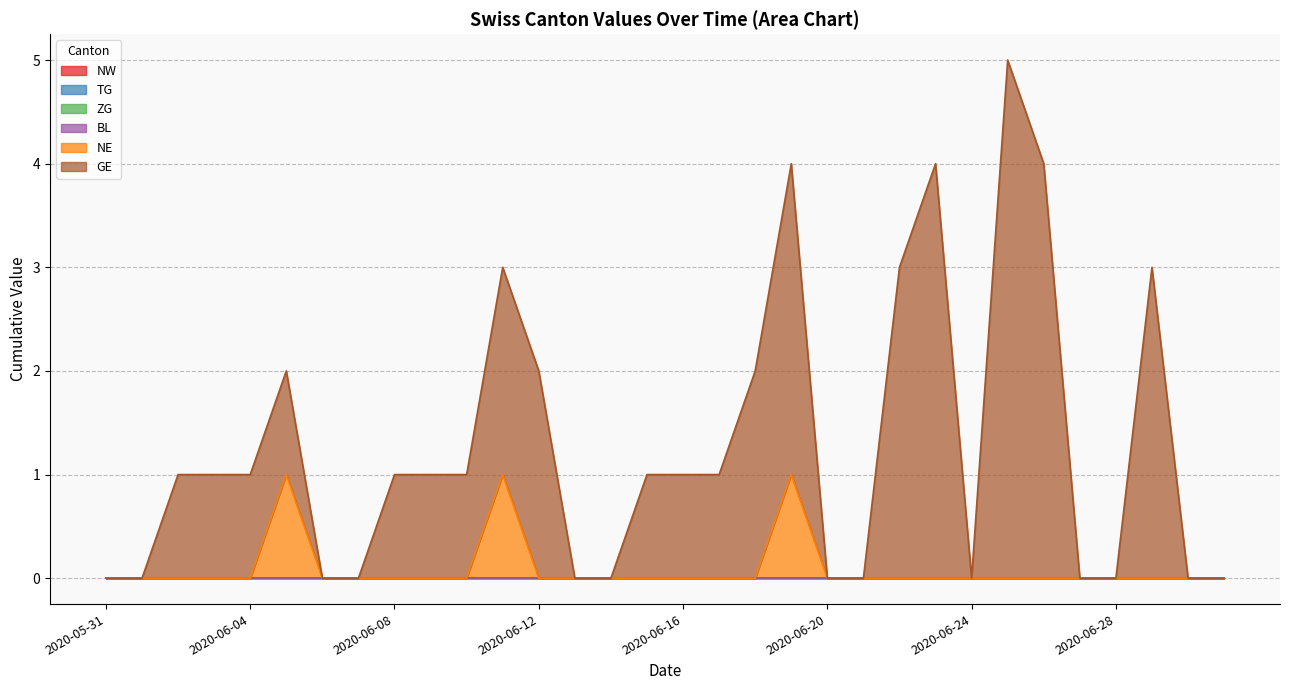

True or false: TG and GE intersect in this chart.

False